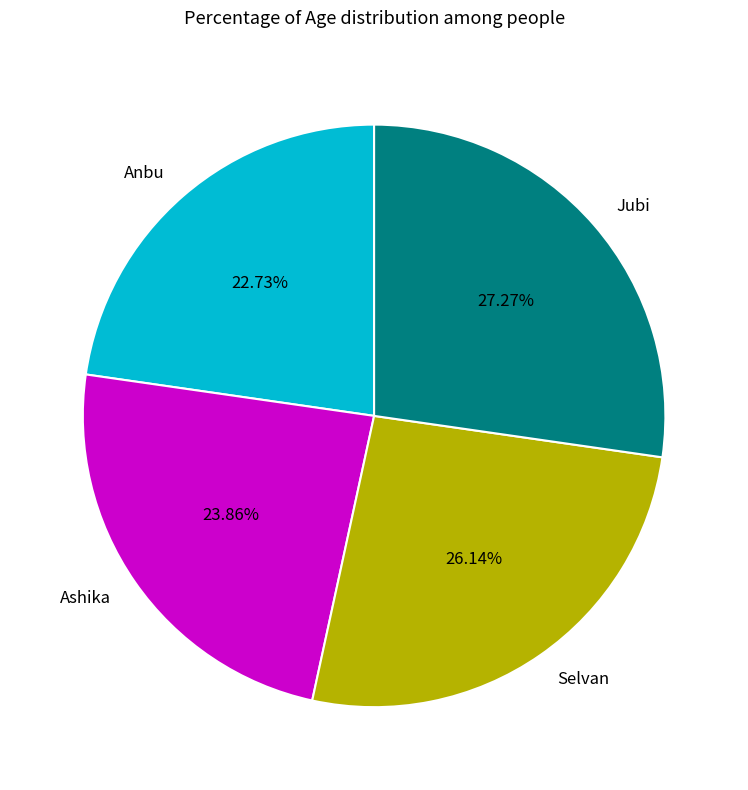

Which slice is the smallest?

Anbu